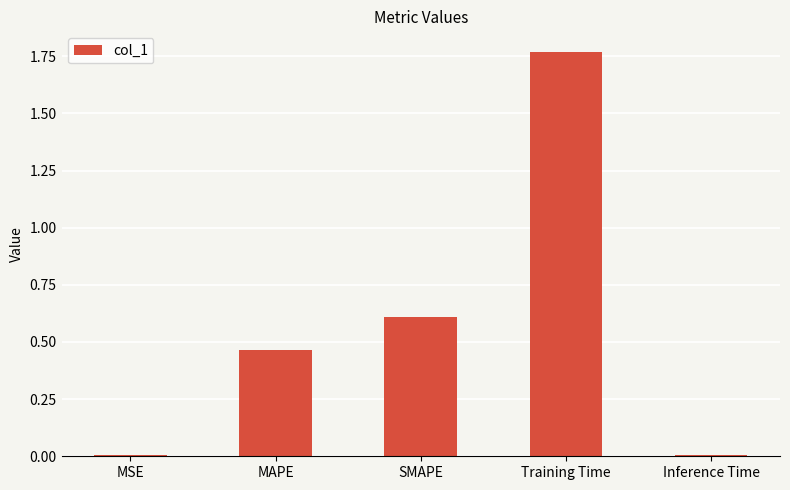

The value at MAPE is 0.7. True or false?

False